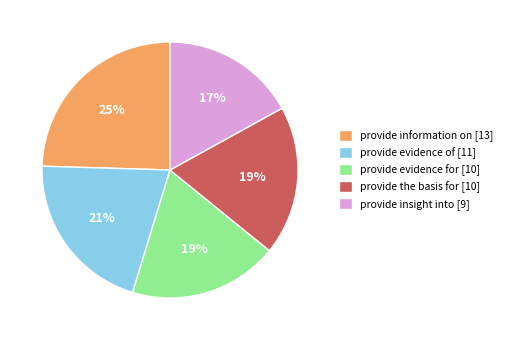

Is the sum of provide information on [13] and provide evidence of [11] greater than half?

No